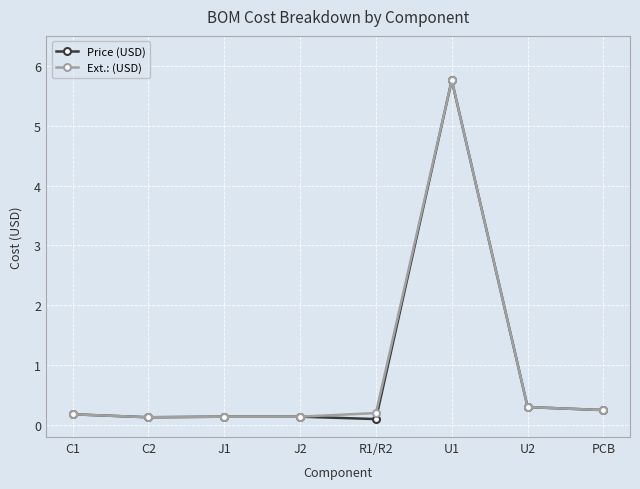

Does the chart display data point markers on the line(s)?

Yes